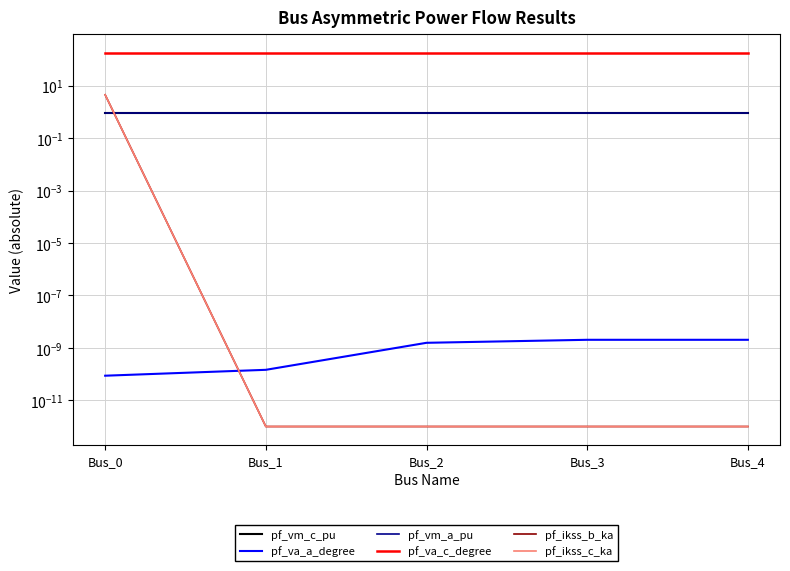

List the series in order of their peak value, highest first.

pf_va_c_degree, pf_ikss_b_ka, pf_ikss_c_ka, pf_vm_c_pu, pf_vm_a_pu, pf_va_a_degree